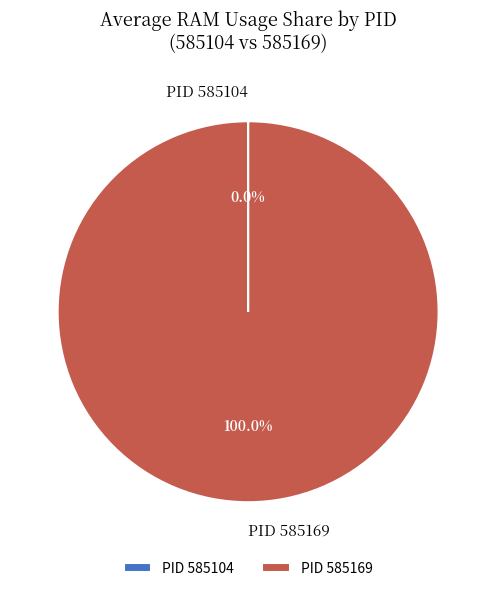

Which category has the biggest portion of the pie?

PID 585169